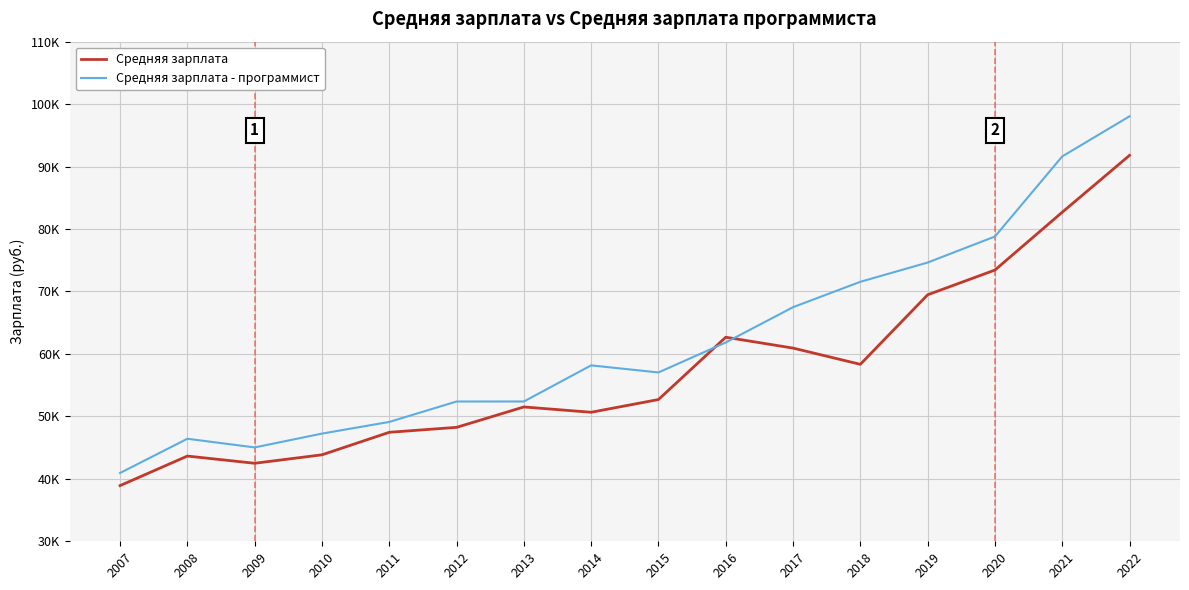

True or false: Средняя зарплата - программист has a value of 123429 at 2020.

False